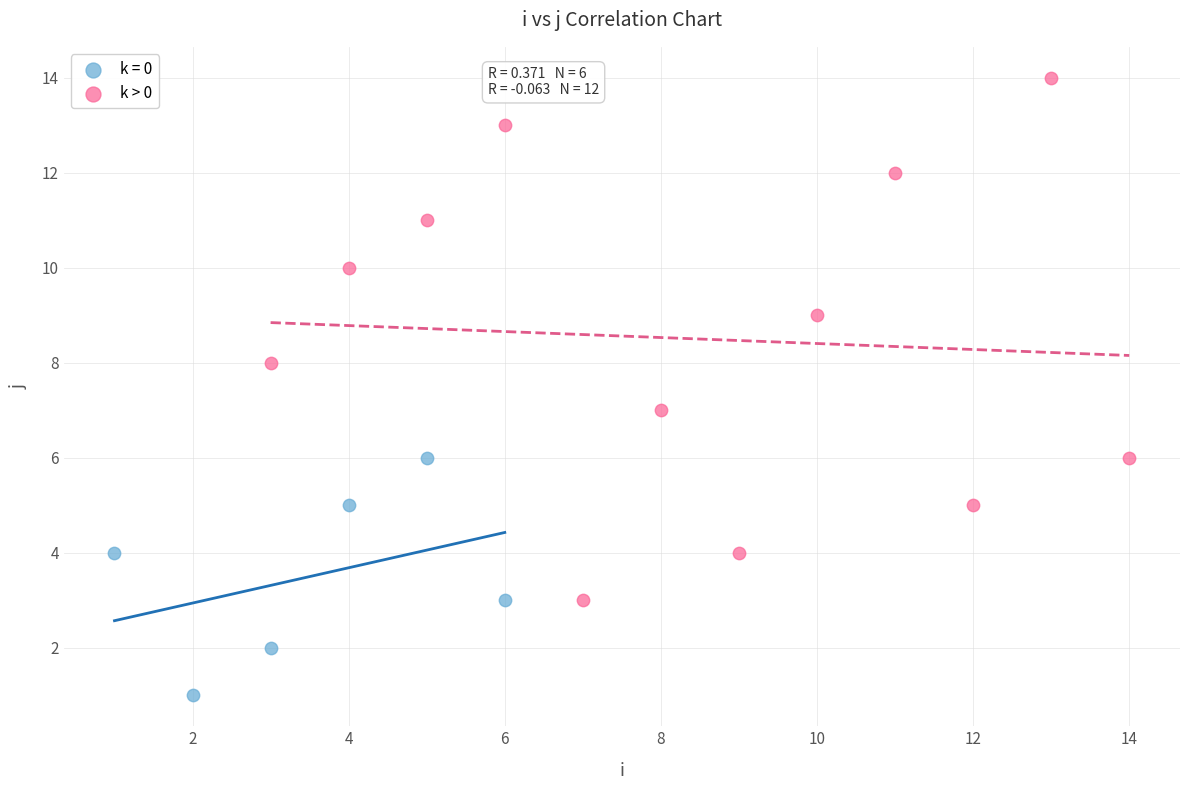

Which series has the widest spread of Y values?

k > 0